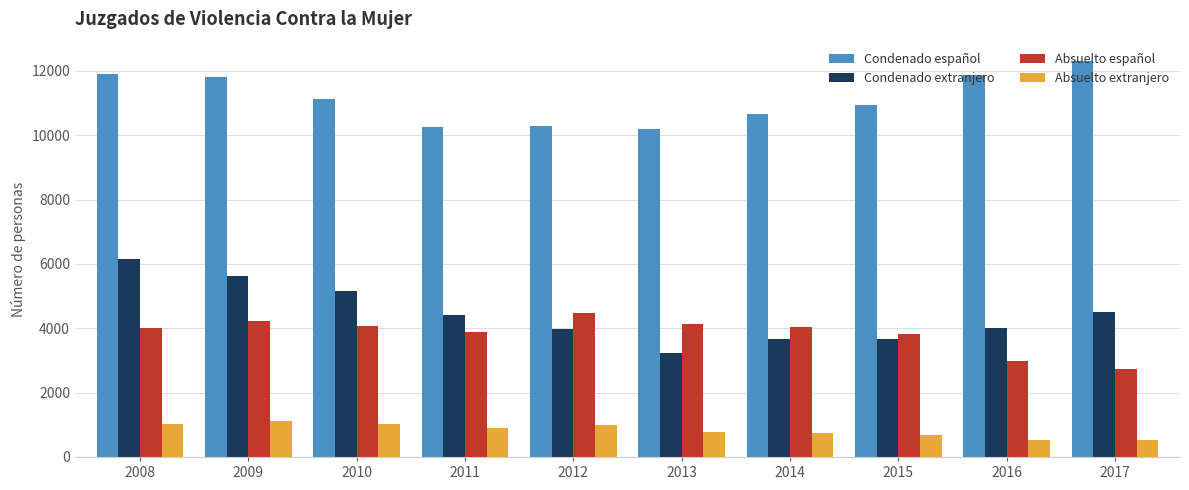

What is the spread (max minus min) of values at 2015?

10256